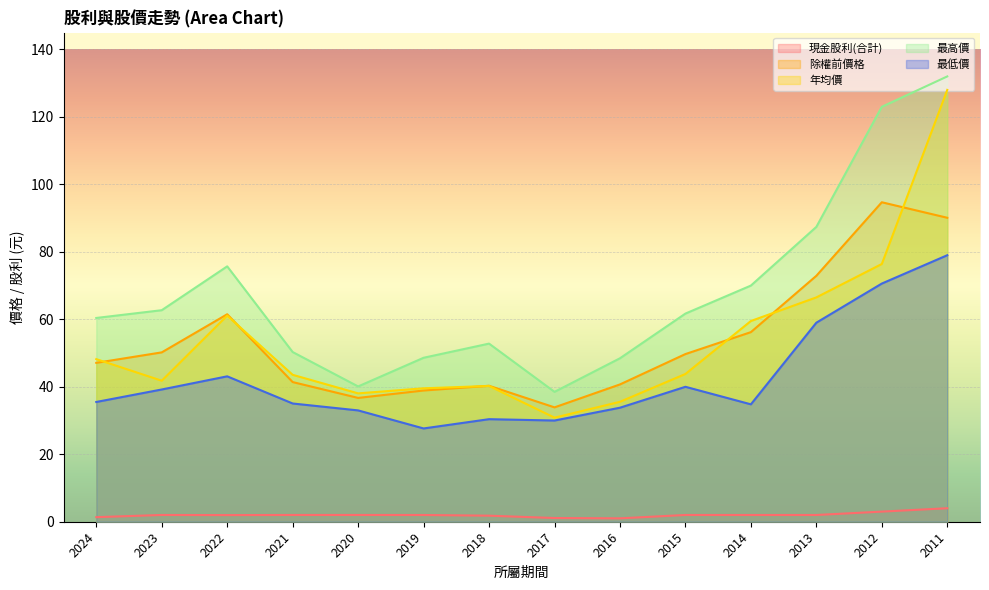

What is the total value across all series at 2023?

195.9